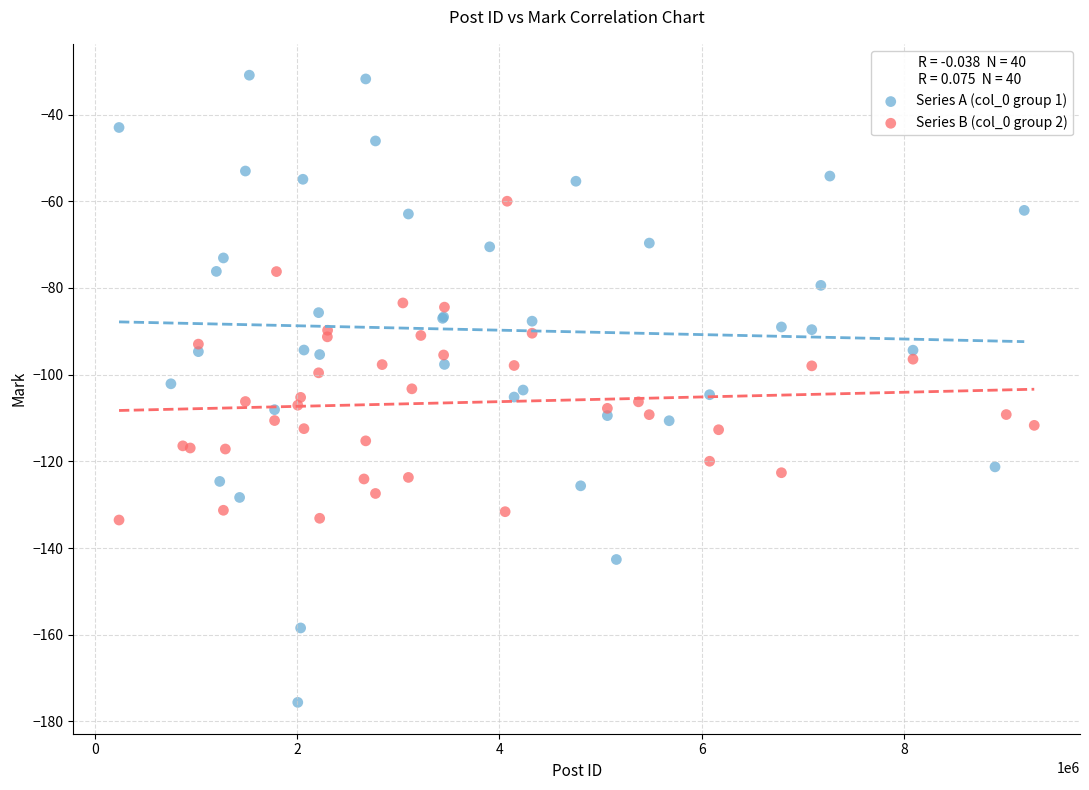

Which series contains the lowest Y value?

Series A (col_0 group 1)